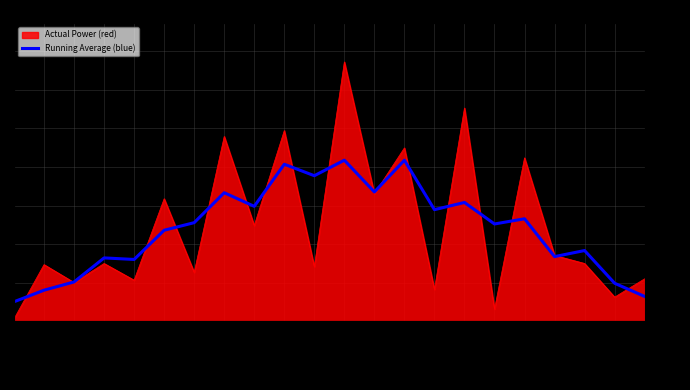

The chart shows a value of 943.3 at Wet. True or false?

True